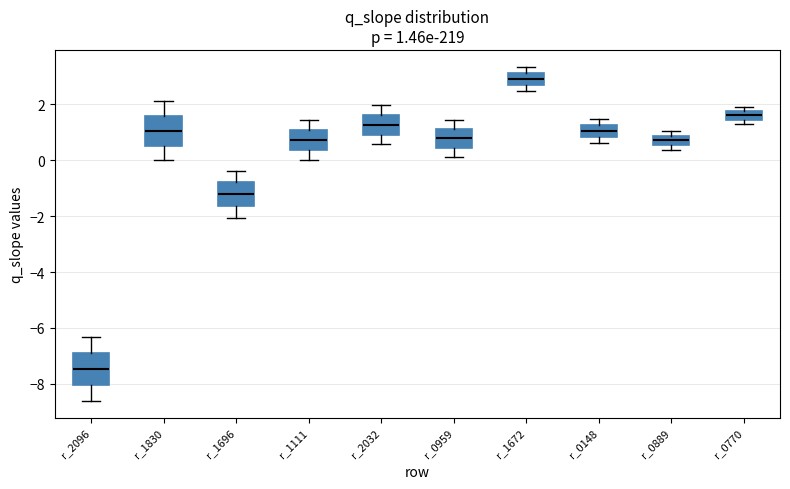

Which box's median line is the lowest?

r_2096